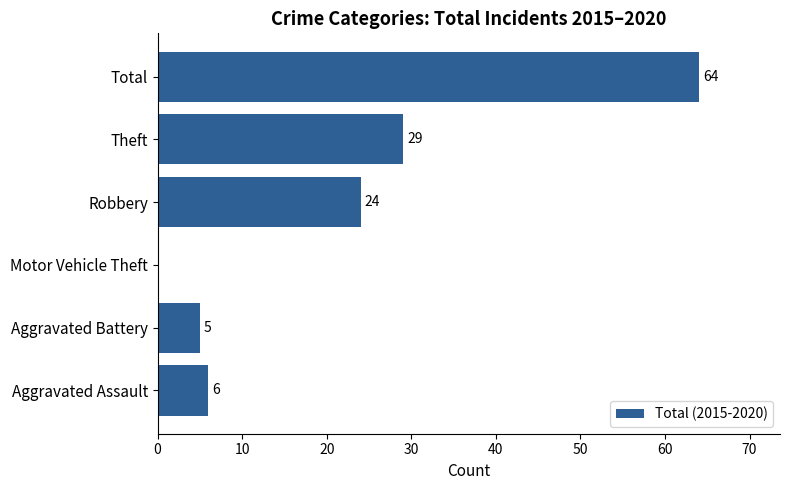

Which has a higher value, Aggravated Assault or Robbery?

Robbery